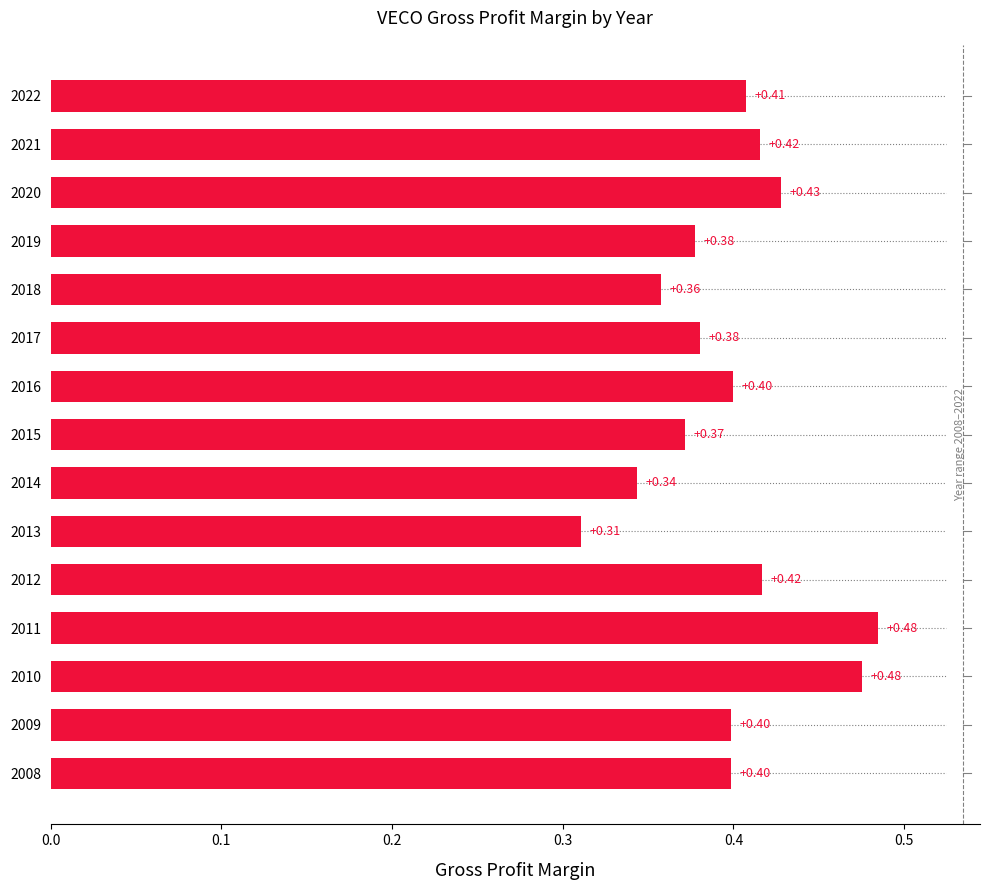

Which has a higher value, 2020 or 2012?

2020